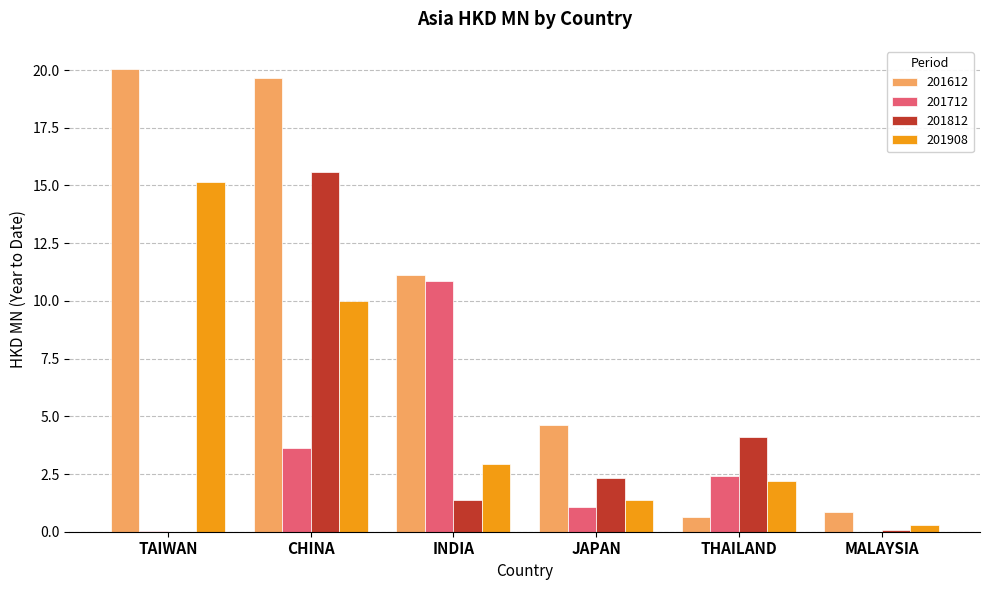

What is the sum of all 201712 values?

18.0